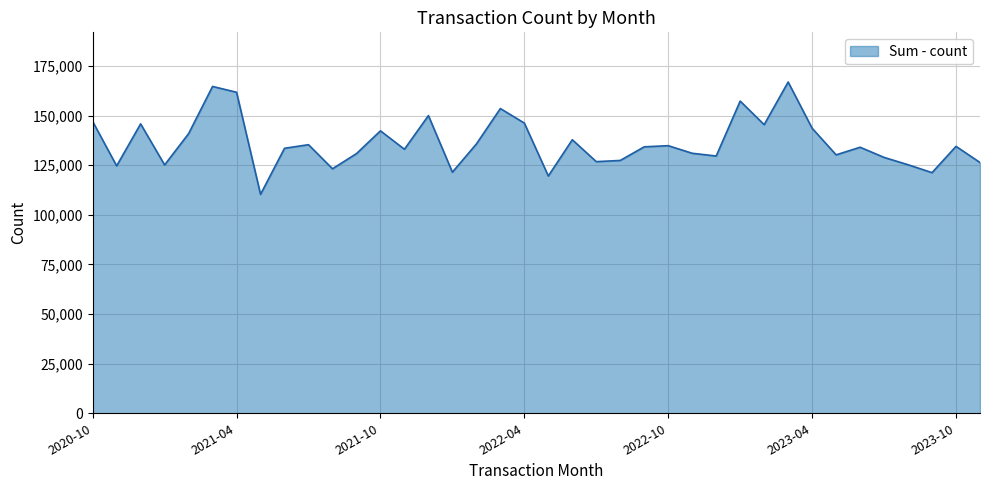

What is the greatest value displayed?

166907